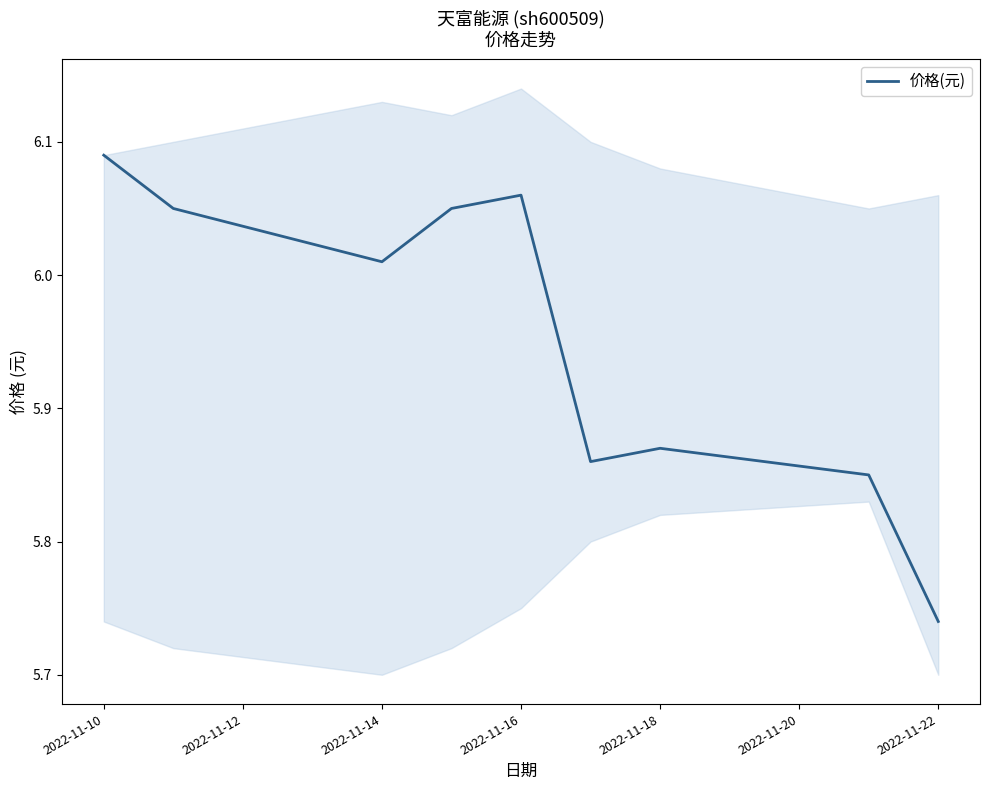

What is the difference between the values at 2022-11-14 and 2022-11-10?

0.1